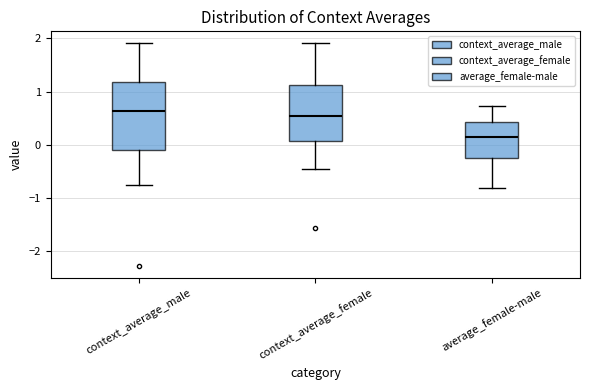

Where is the upper edge of the box for context_average_male on the y-axis? The values are not printed on the chart, so give them approximately, as read against the axis.

1.2